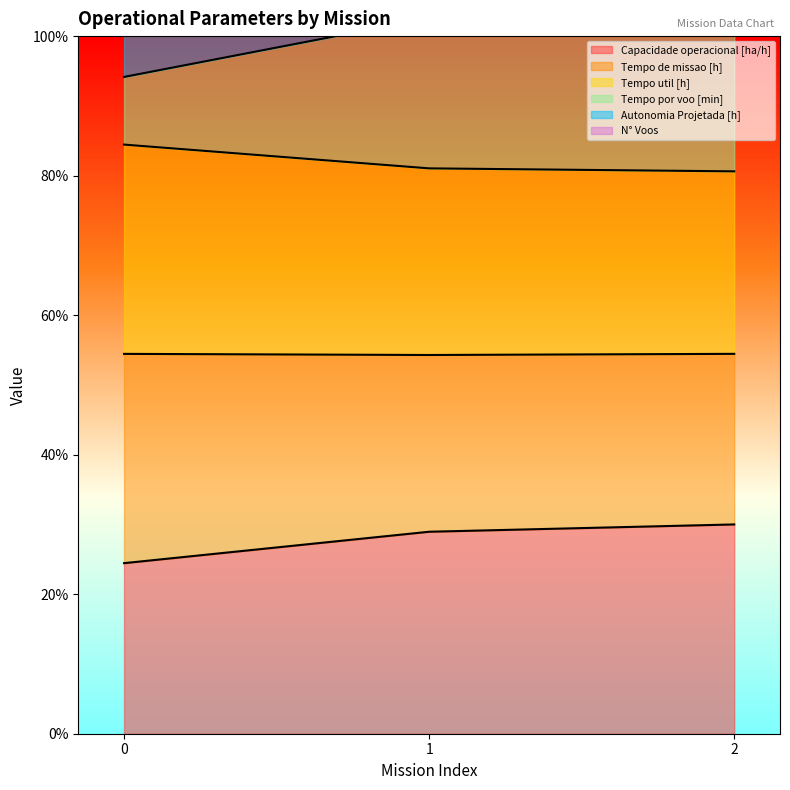

The value of Capacidade operacional [ha/h] at 2 is 53.3. True or false?

False